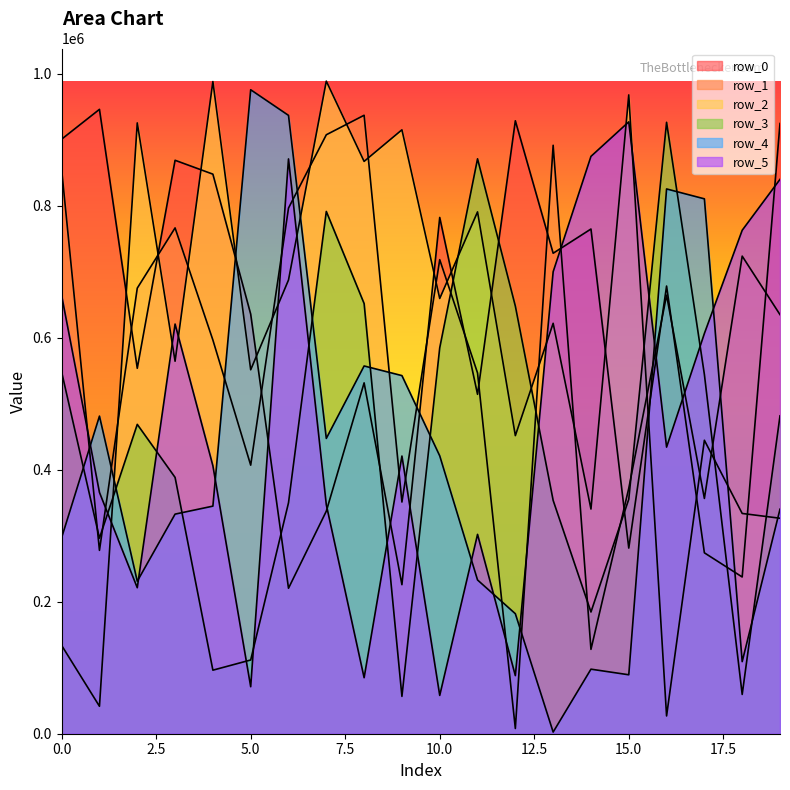

Reading right to left, transcribe all the data shown in this chart.

row_0: 19=924496	18=237450	17=274073	16=678239	15=281242	14=764648	13=727937	12=928629	11=514209	10=782153	9=225810	8=531566	7=337124	6=220402	5=635664	4=847756	3=868777	2=553630	1=945934	0=900783
row_1: 19=634913	18=723580	17=356461	16=664444	15=371813	14=127823	13=891503	12=7909	11=546524	10=718207	9=351004	8=936968	7=907422	6=796351	5=406874	4=596471	3=766330	2=675052	1=277794	0=854484
row_2: 19=326450	18=333704	17=444615	16=26937	15=967820	14=340383	13=621799	12=451611	11=790606	10=659389	9=914940	8=867066	7=988690	6=687387	5=551376	4=988011	3=564320	2=925410	1=41589	0=133736
row_3: 19=481603	18=59517	17=544286	16=926306	15=355307	14=184397	13=353455	12=647836	11=871002	10=584662	9=56568	8=651711	7=791260	6=349863	5=111714	4=96279	3=388320	2=468668	1=296262	0=547870
row_4: 19=340177	18=109230	17=810364	16=825344	15=89297	14=97798	13=2516	12=181809	11=232932	10=420988	9=542557	8=557169	7=447388	6=936796	5=975623	4=344807	3=332700	2=231014	1=481180	0=297147
row_5: 19=839889	18=762741	17=606395	16=434208	15=926982	14=874695	13=699896	12=88033	11=302023	10=58046	9=420694	8=84861	7=346859	6=870852	5=71204	4=405951	3=620662	2=221199	1=365577	0=663778